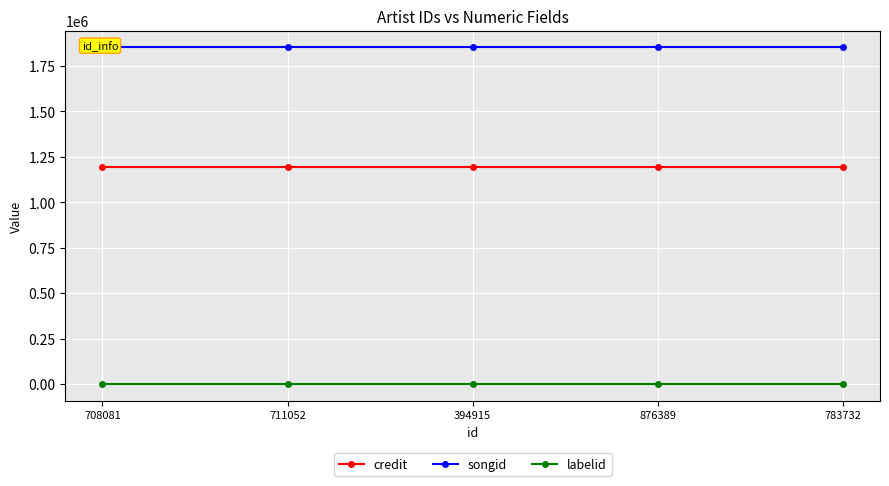

What is the spread (max minus min) of values at 711052?

1852607